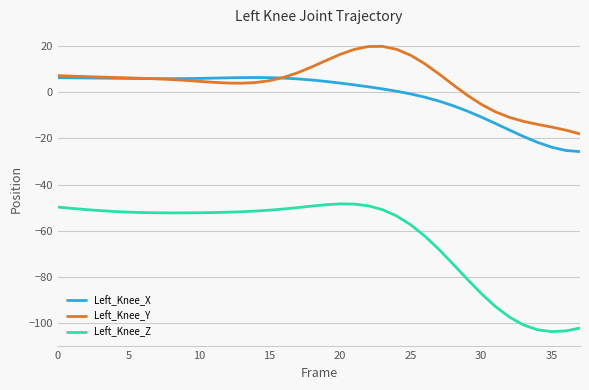

In Left_Knee_Z, how many points are lower than both neighbors (excluding endpoints)?

2